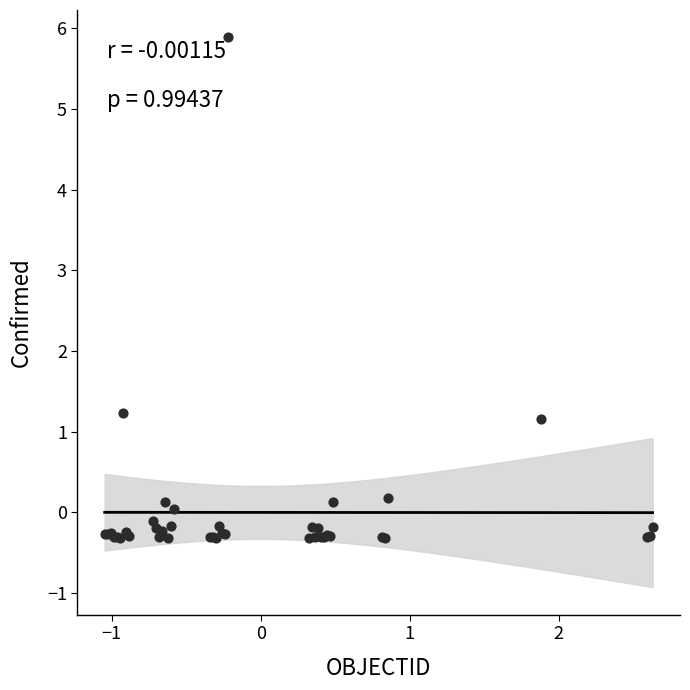

What Y value in the scatter plot is closest to 2?

1.2